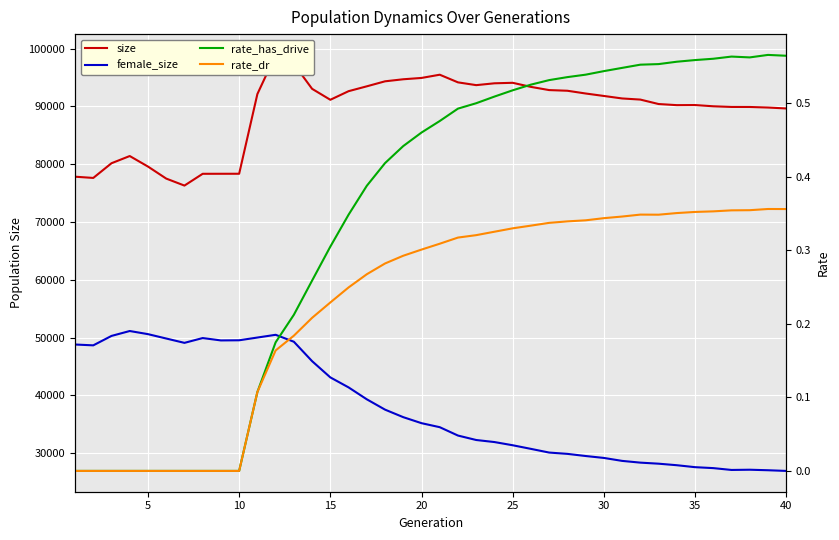

Rank the series at 5 from lowest to highest value.

rate_has_drive, rate_dr, female_size, size